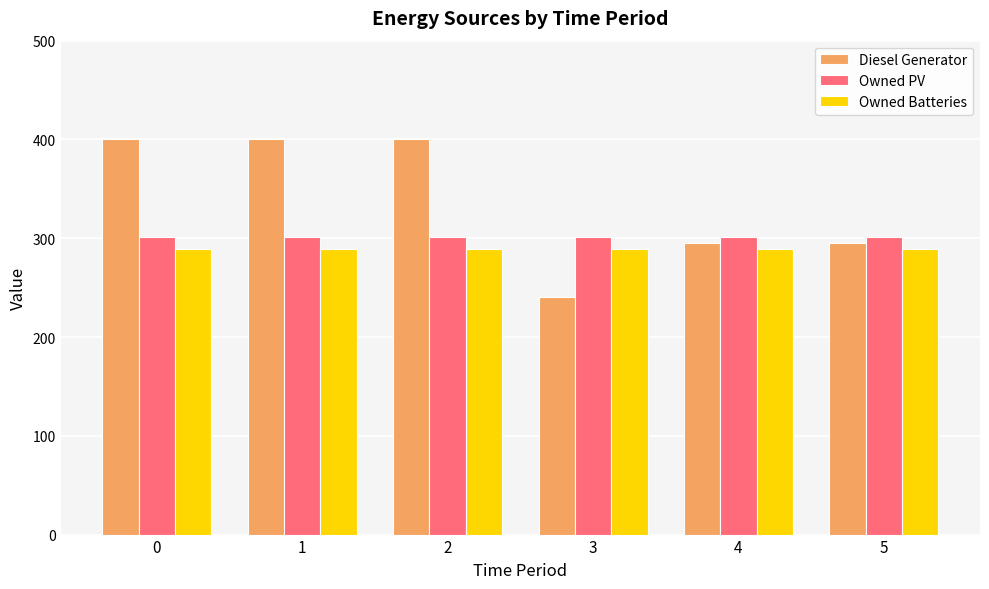

List the series in order of their peak value, lowest first.

Owned Batteries, Owned PV, Diesel Generator